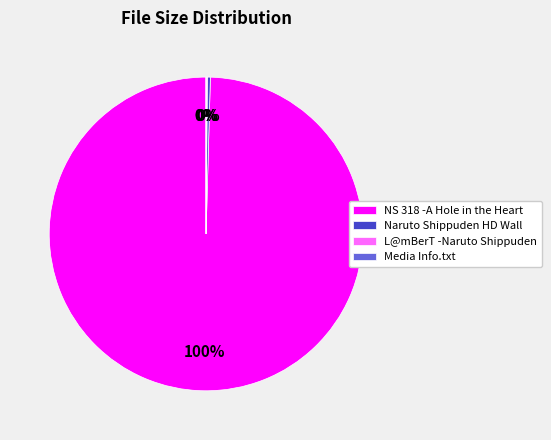

True or false: Naruto Shippuden HD Wall accounts for 12% of the total.

False